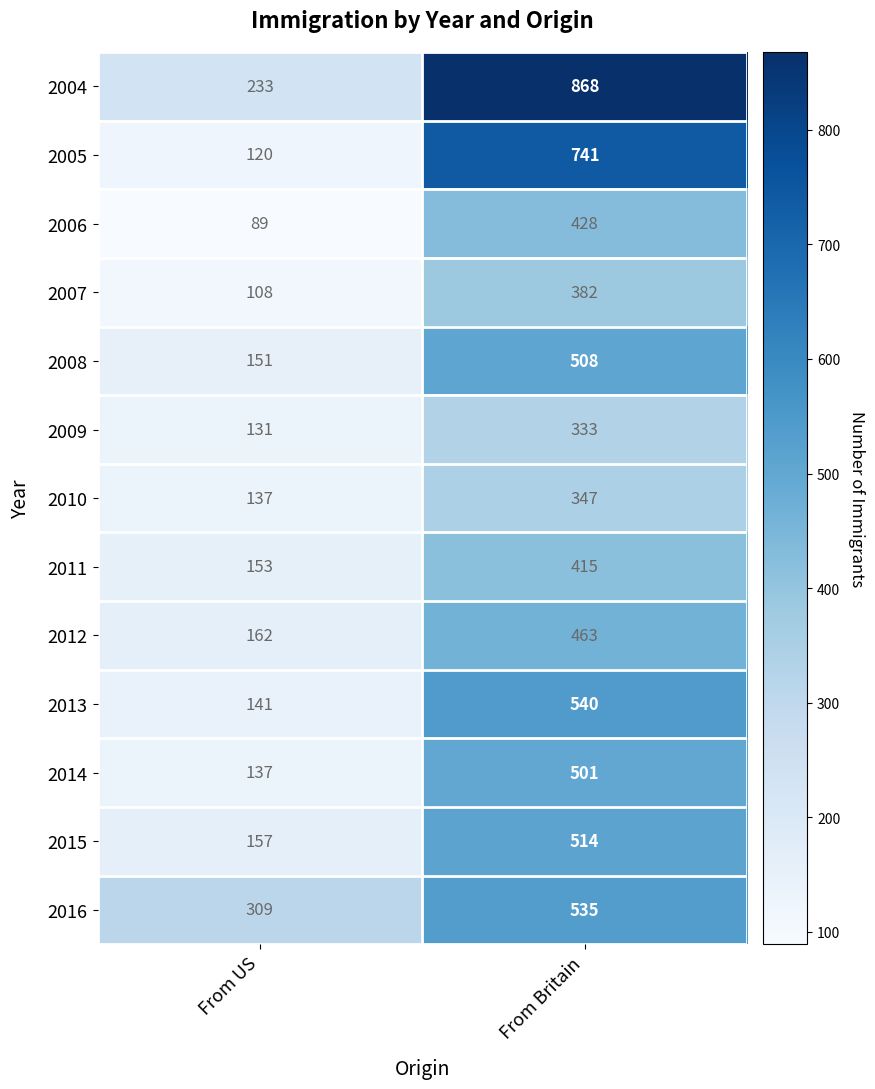

Between From US and From Britain, which series saw the biggest shift?

2004